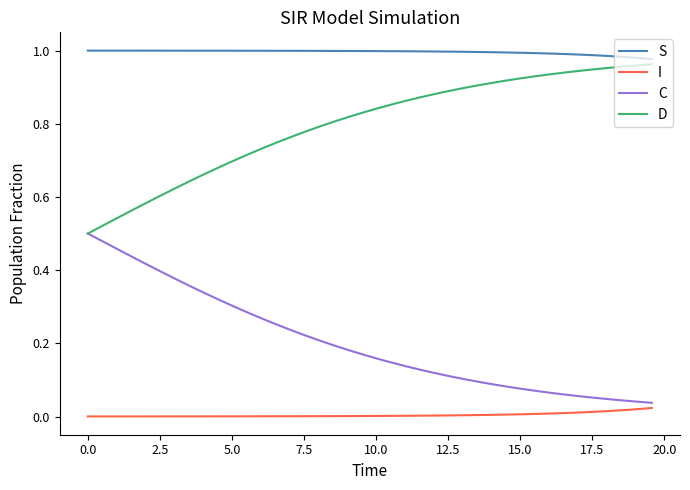

True or false: I and D cross at least once.

False